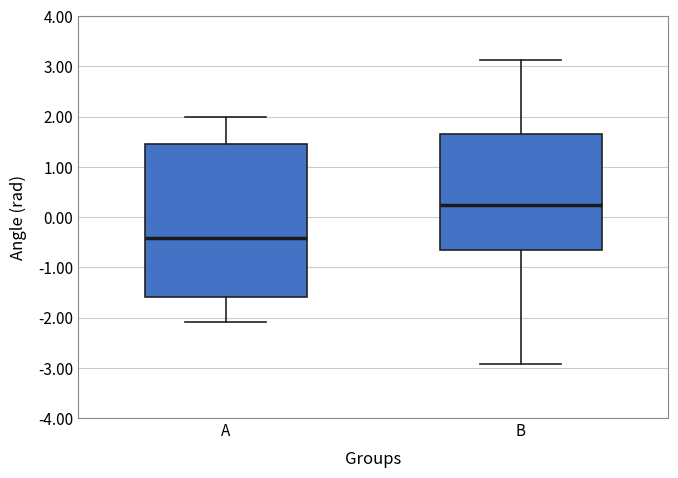

Which box has the lowest median line?

A